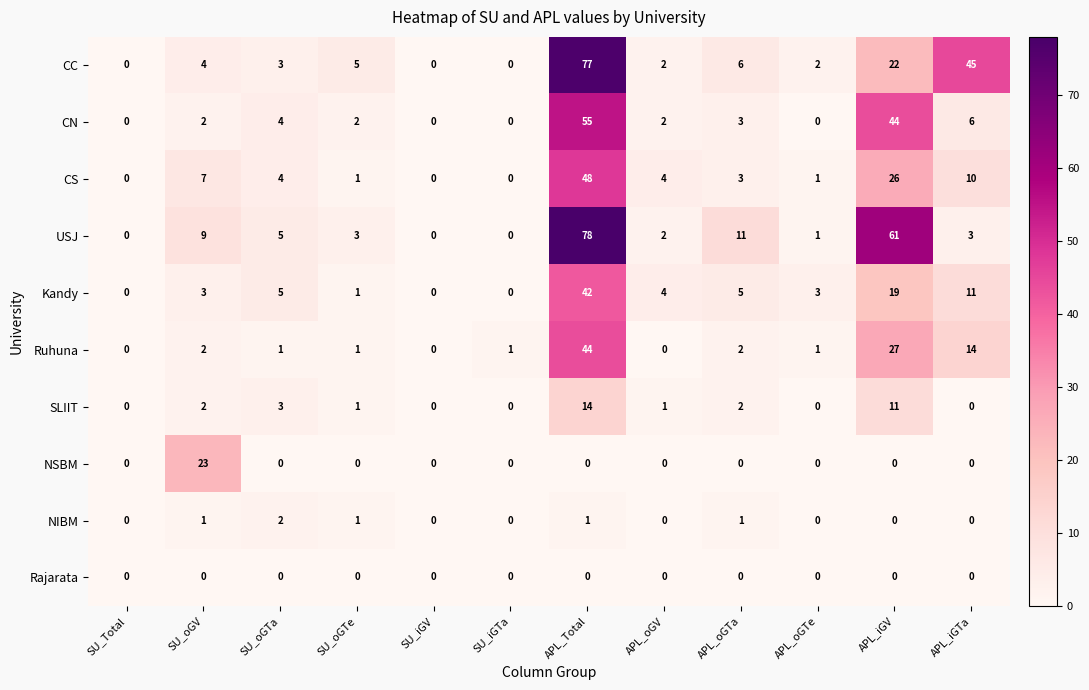

The Kandy series shows 42 at APL_Total. True or false?

True